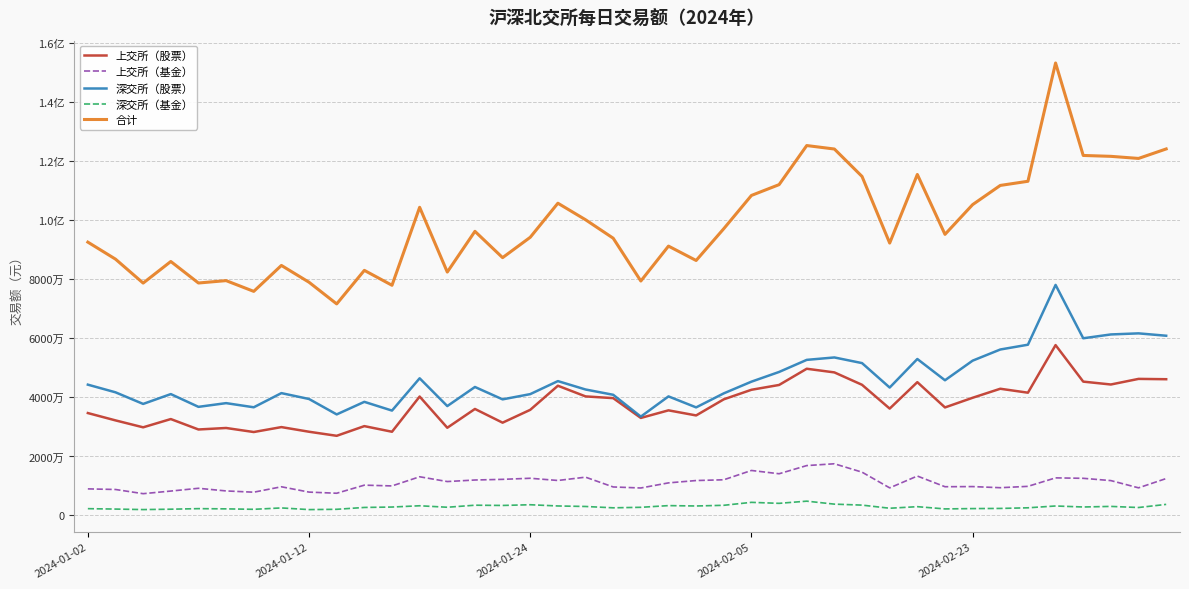

What are all the series names shown in the legend?

上交所（股票）, 上交所（基金）, 深交所（股票）, 深交所（基金）, 合计